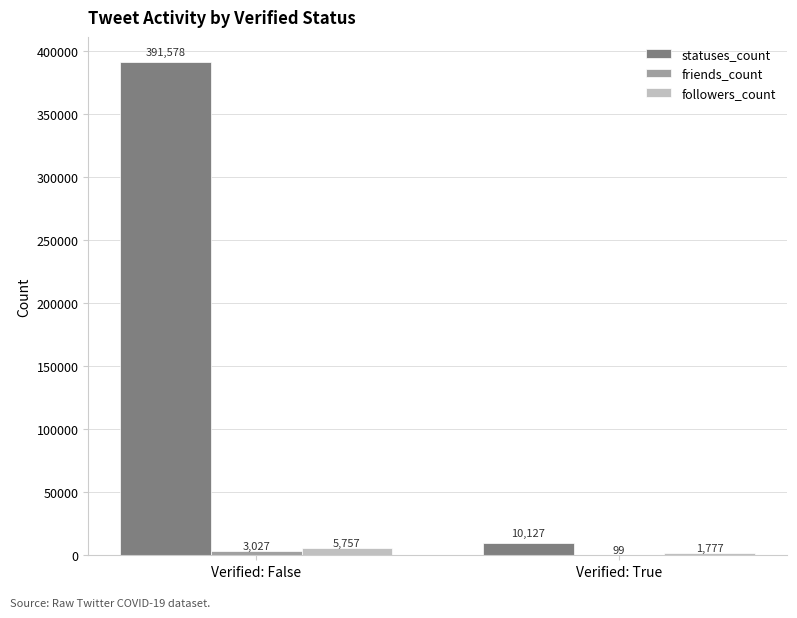

The value of statuses_count at Verified: True is 10127. True or false?

True